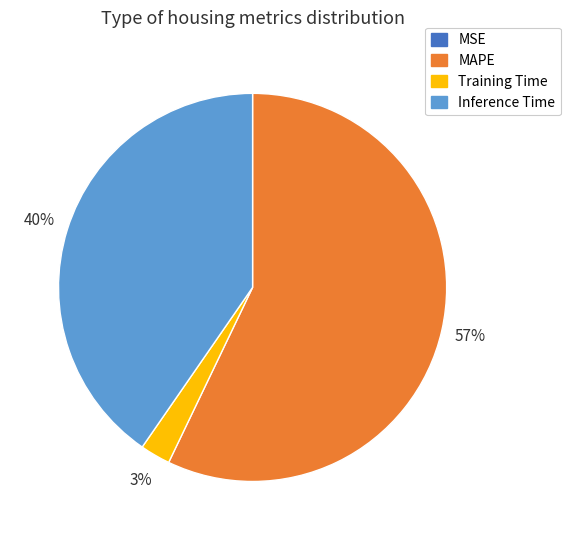

Which has a higher value, Training Time or MAPE?

MAPE